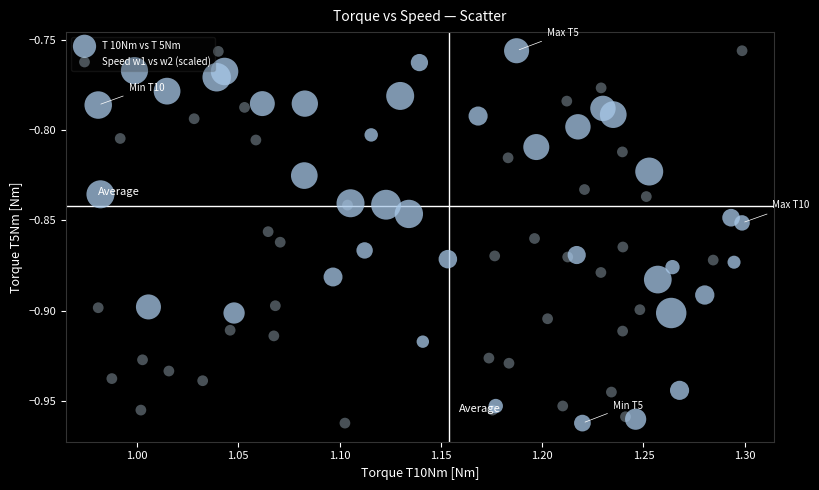

What are all the series names shown in the legend?

T 10Nm vs T 5Nm, Speed w1 vs w2 (scaled)